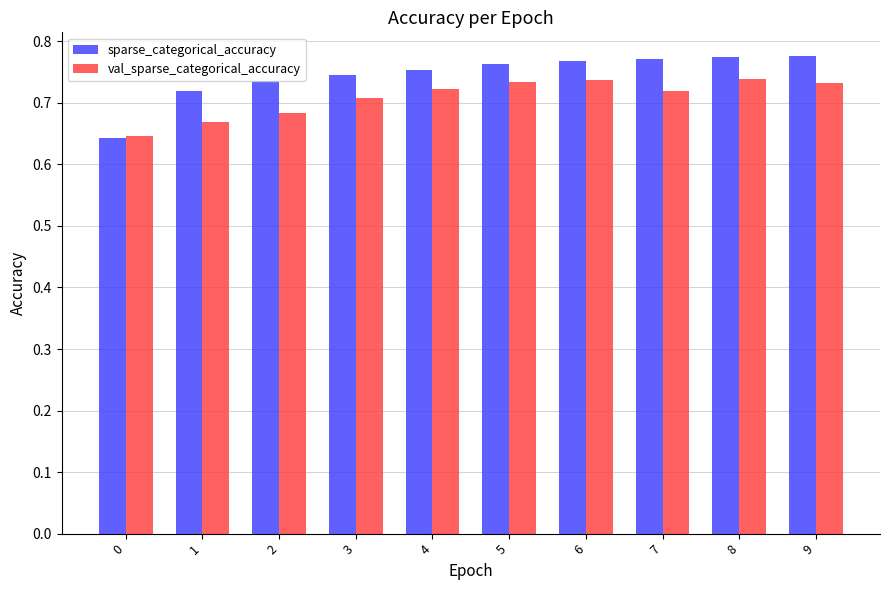

How many bars are there in total?

20